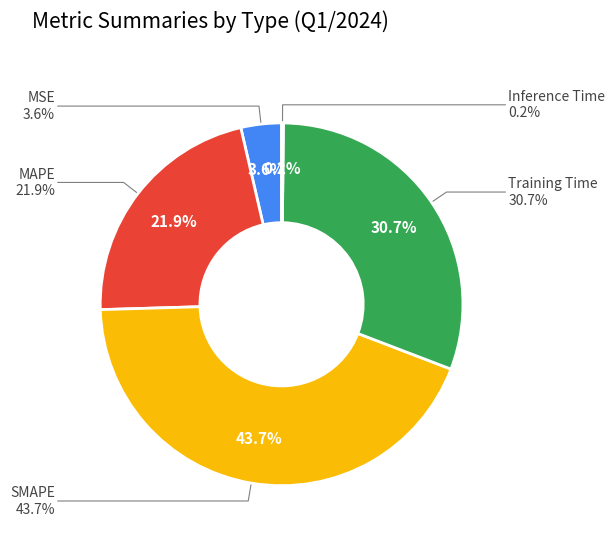

Is there any slice that represents more than half of the pie?

No